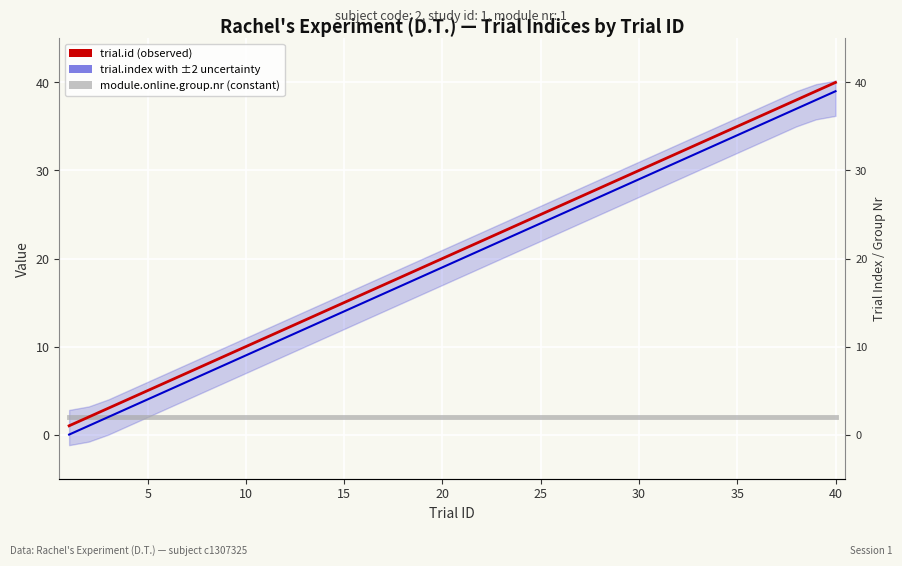

True or false: module.online.group.nr (constant) and trial.id (observed) cross at least once.

False